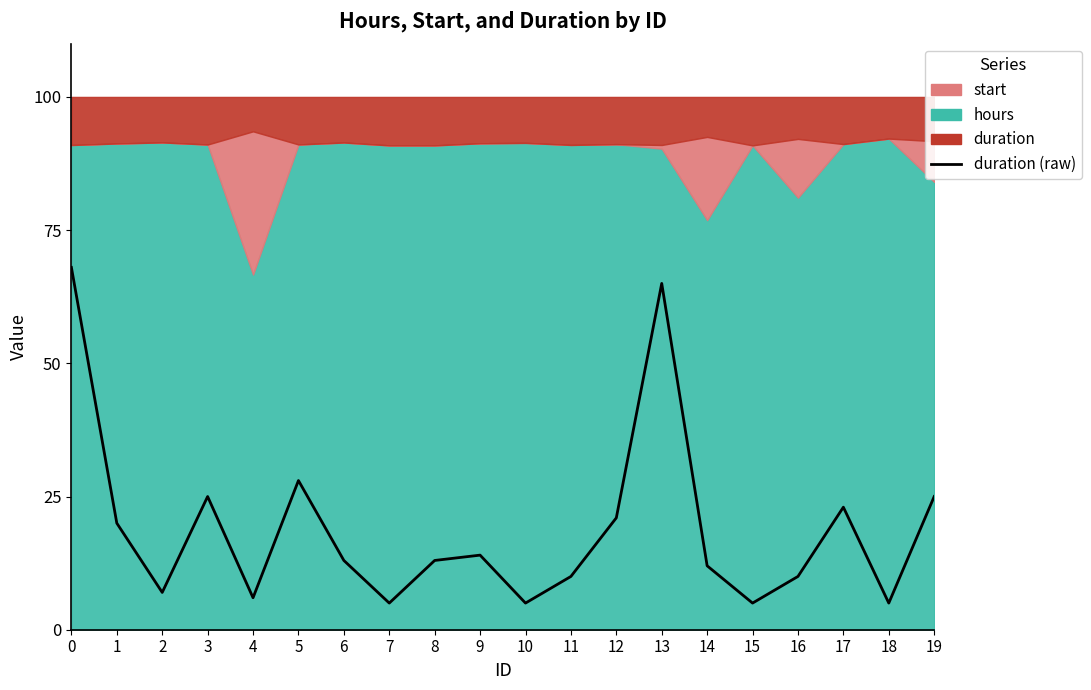

Where is the first local maximum?

3